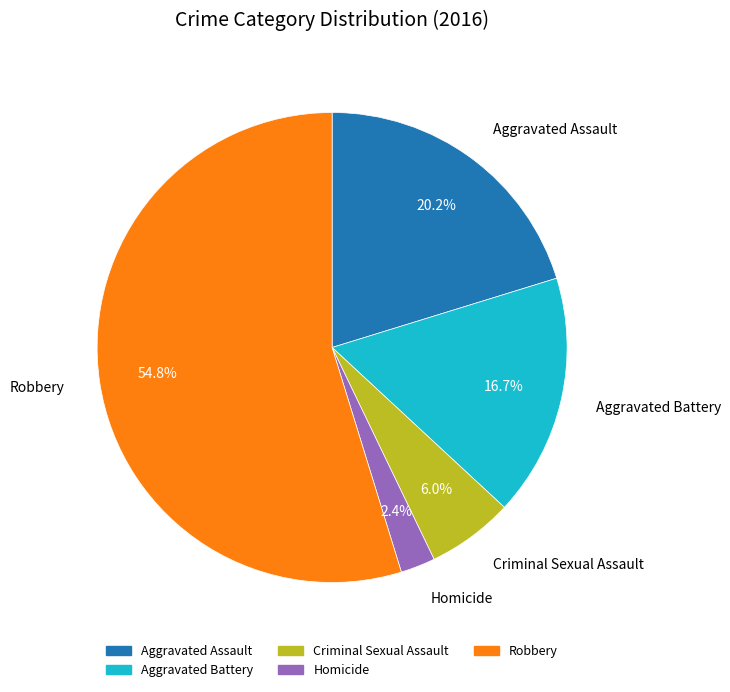

Do Robbery and Aggravated Battery together represent more than half of the pie?

Yes